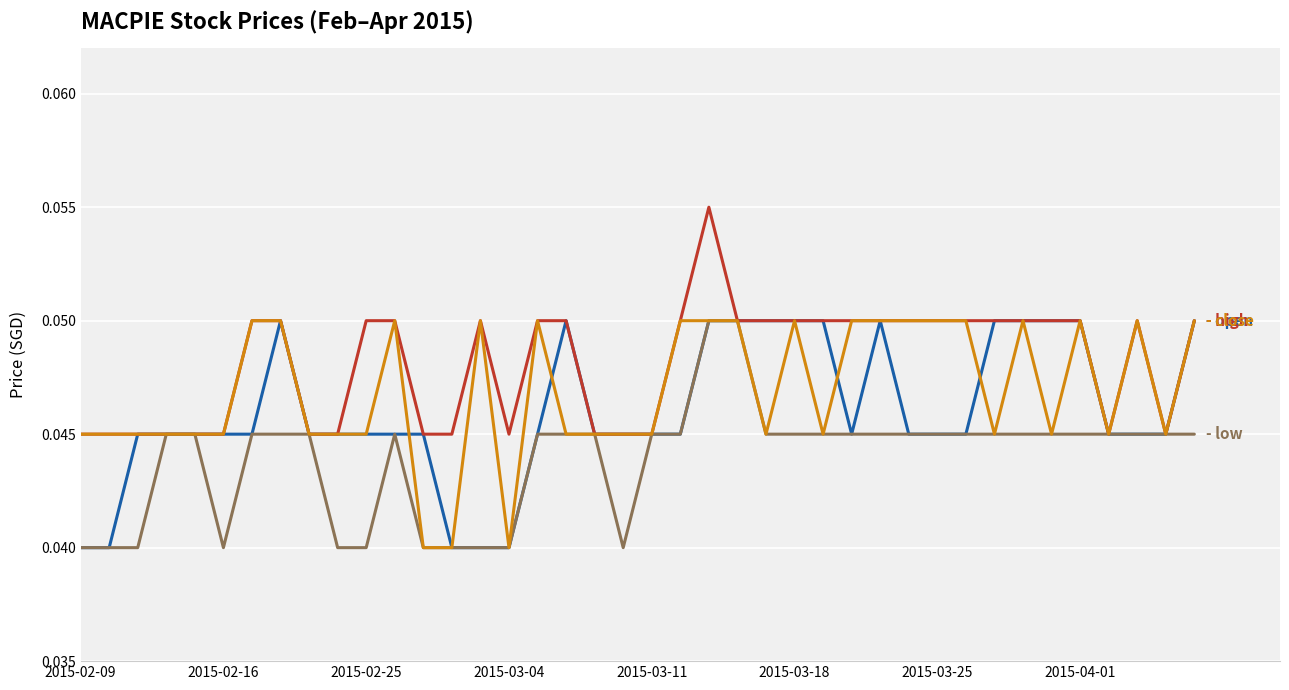

The value of close at 19 is 0.1. True or false?

False